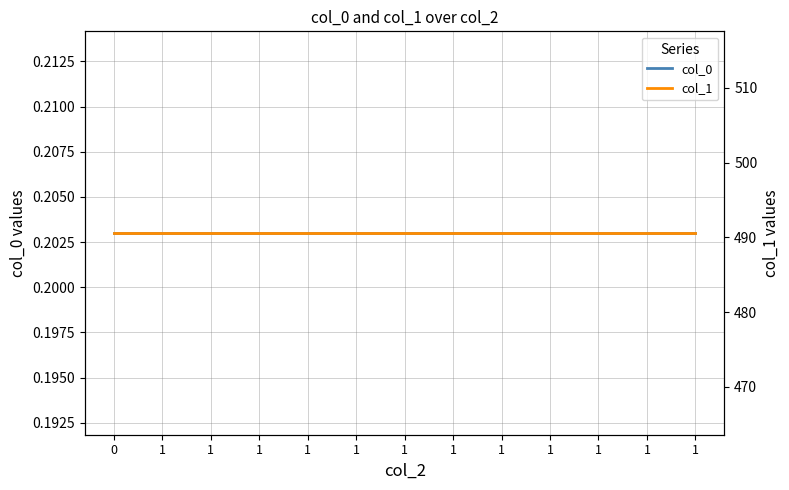

Count the number of categories in the chart.

13